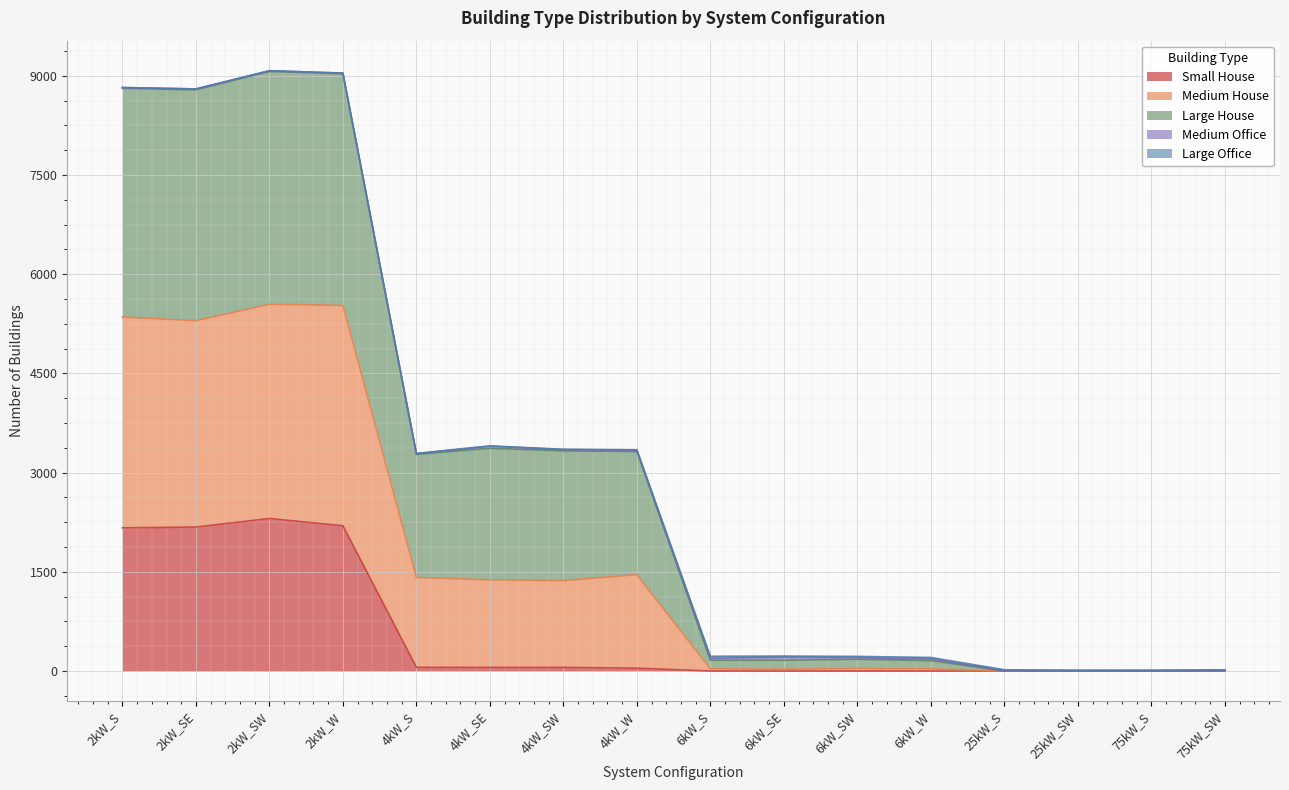

How many categories are shown in the chart?

16